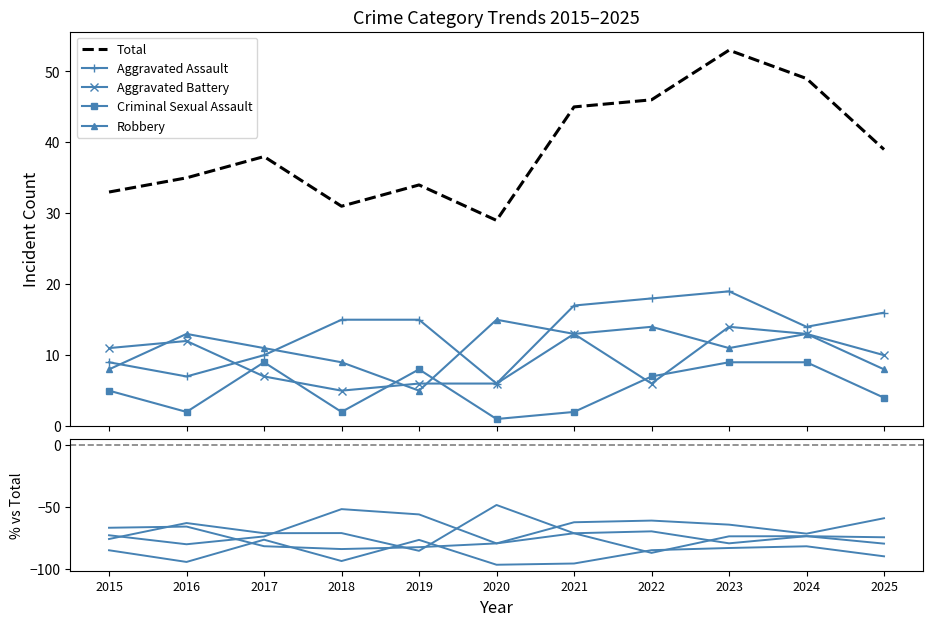

What is the sum of all Aggravated Assault values?

-730.9